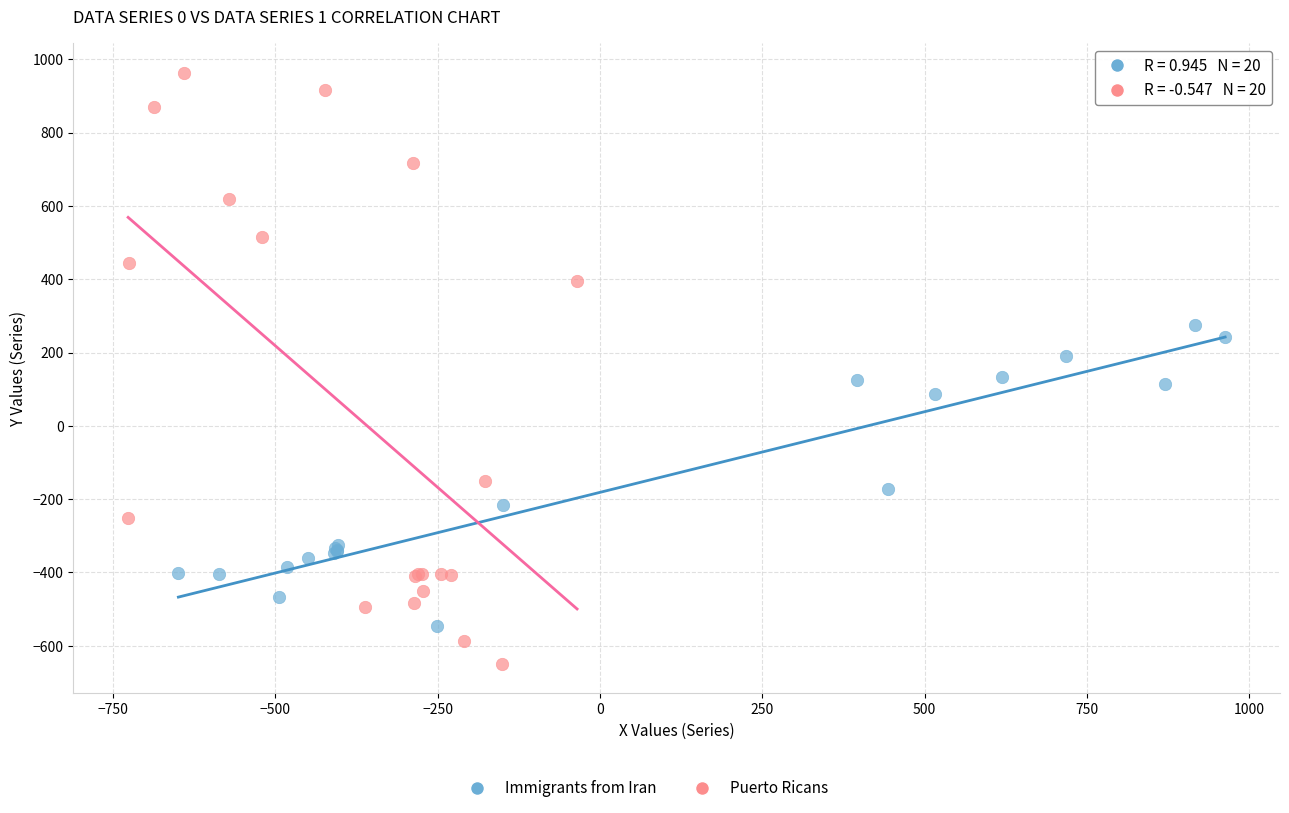

Which series reaches the minimum Y coordinate?

Puerto Ricans